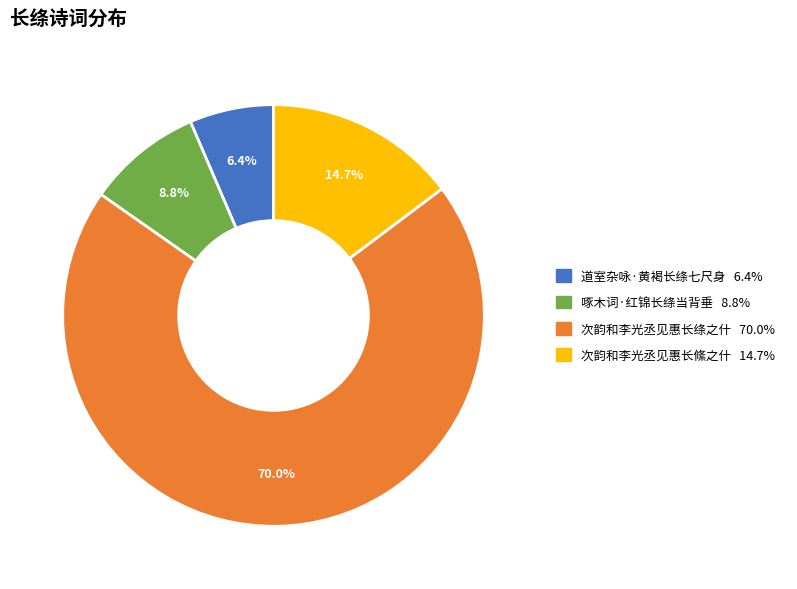

What is the ratio of the value at 道室杂咏·黄褐长绦七尺身 to the value at 次韵和李光丞见惠长絛之什?

0.4